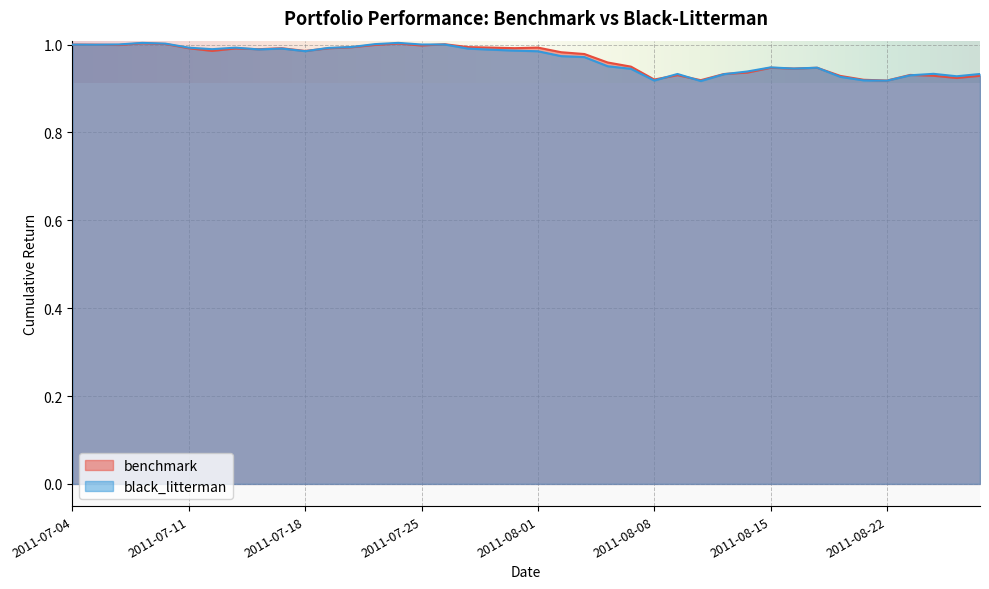

Is it true that black_litterman equals 0.9 at 2011-08-25?

True